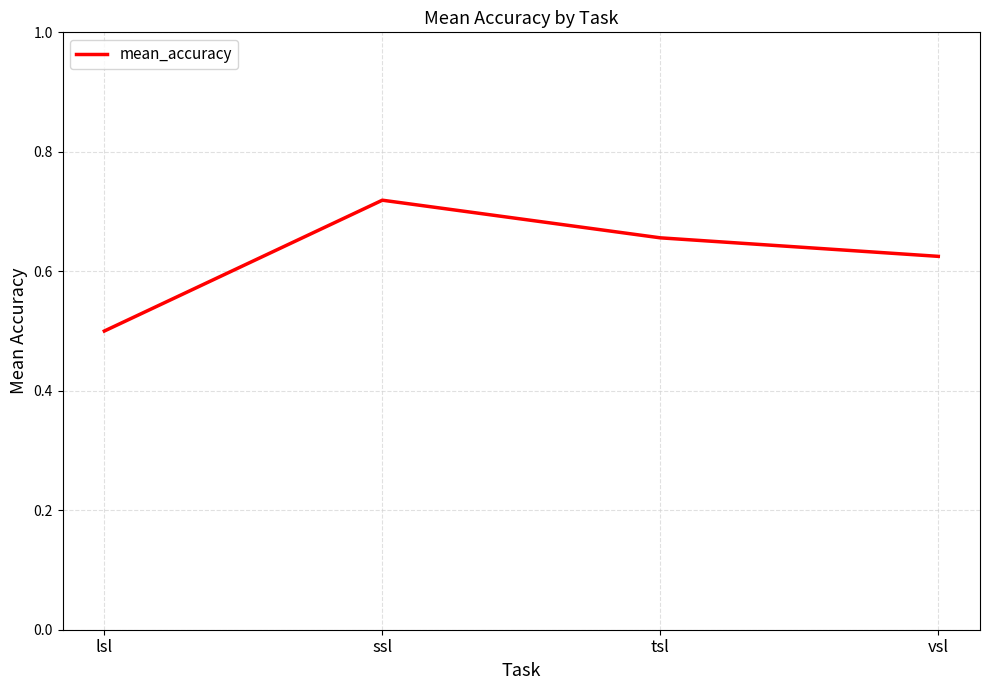

Which category has the lowest value across all series?

lsl